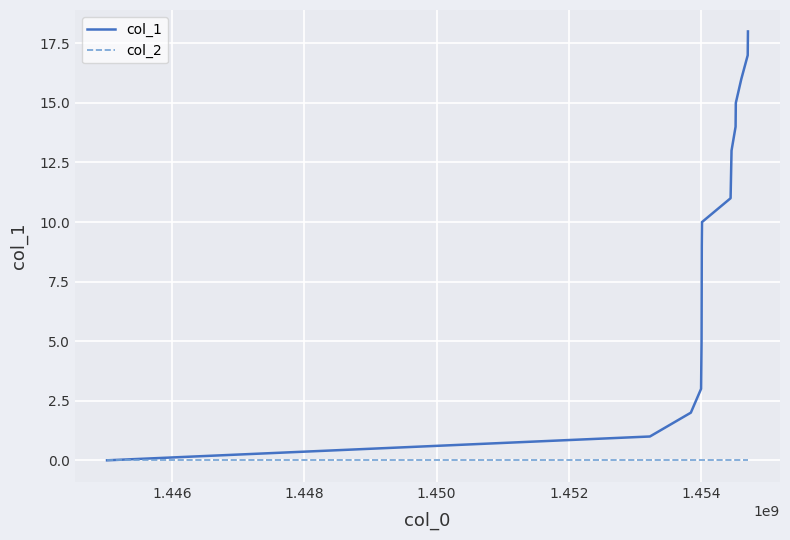

True or false: col_1 has more than 2 points higher than both neighbors.

False